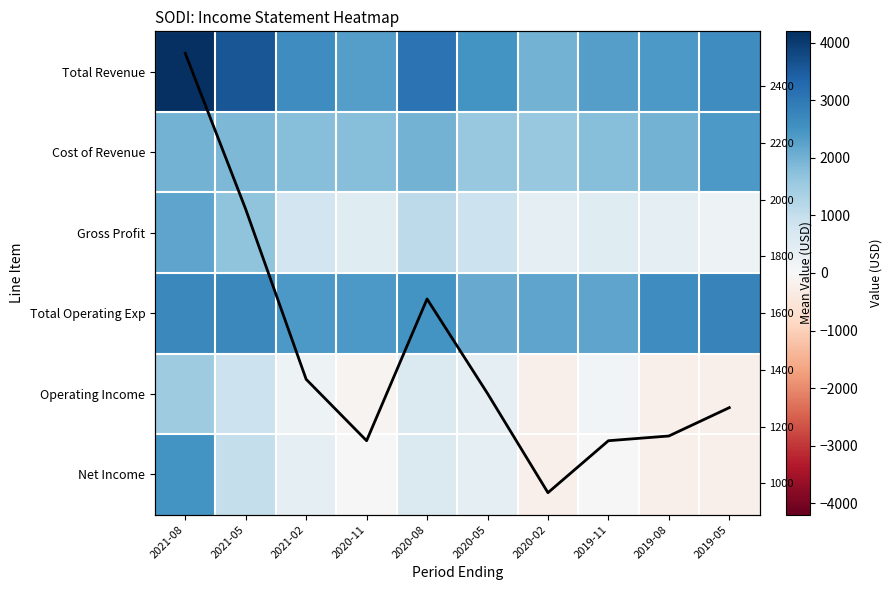

What is the maximum value for Gross Profit?

2200.0